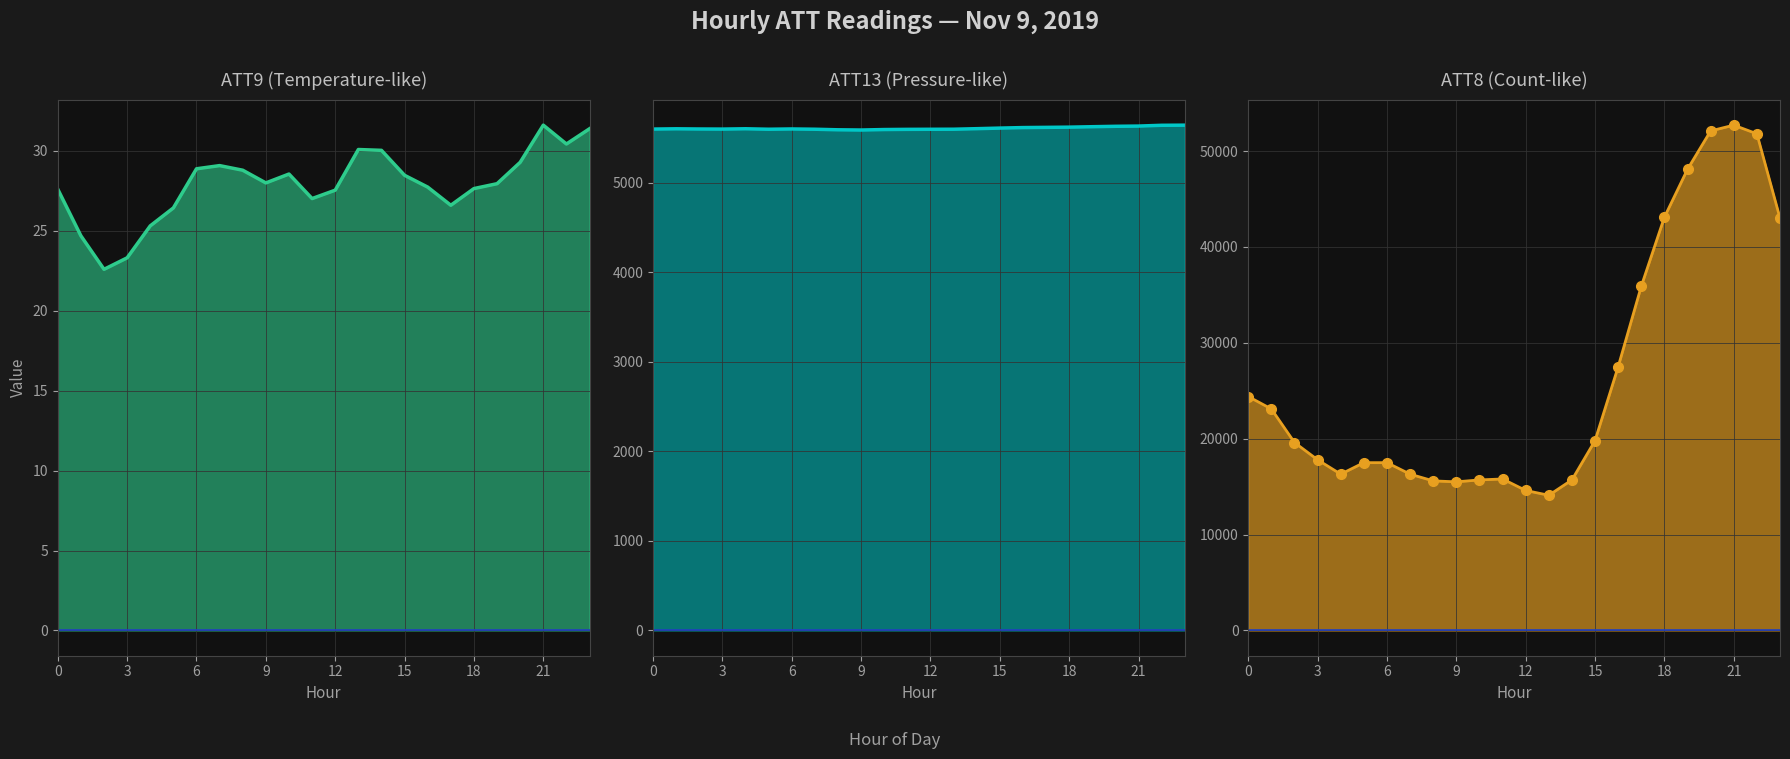

Rank the series by their average value, from lowest to highest.

ATT9, ATT13, ATT8